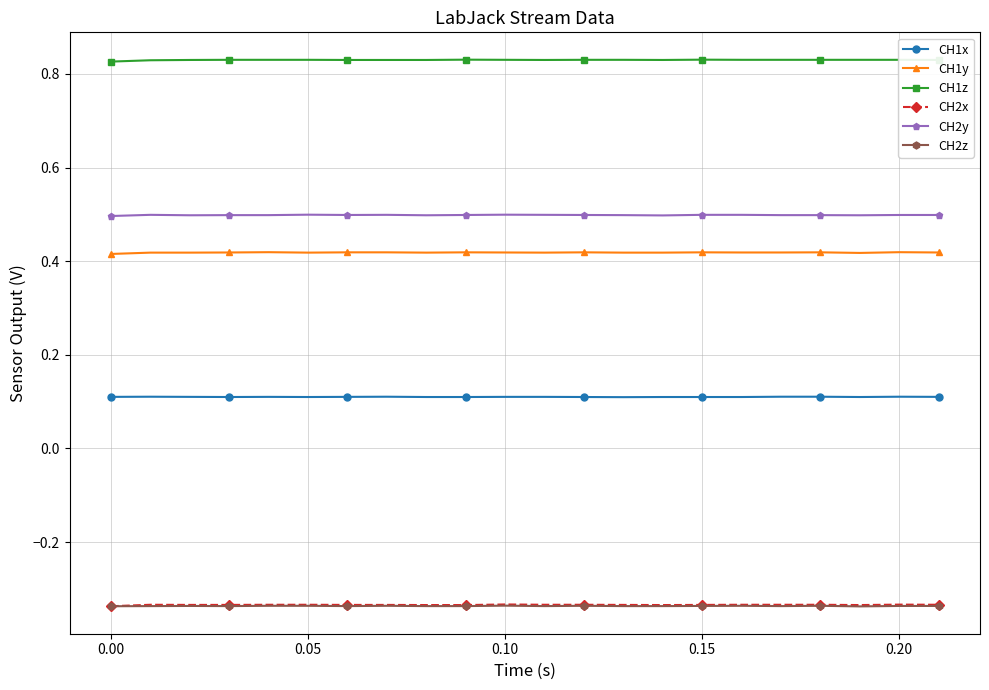

True or false: CH2x has more than 0 points higher than both neighbors.

True